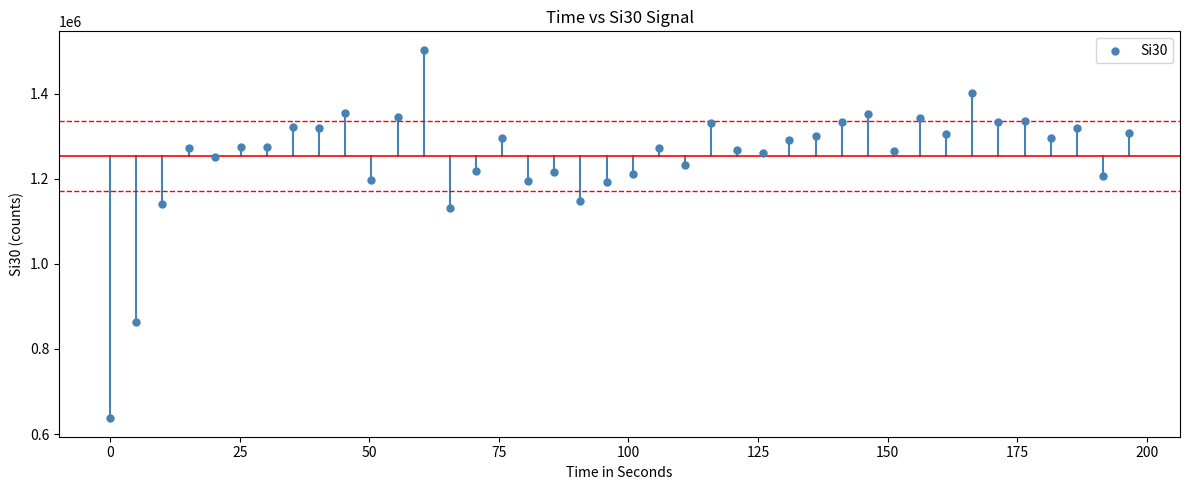

What is the range of X values (max minus min)?

196.6